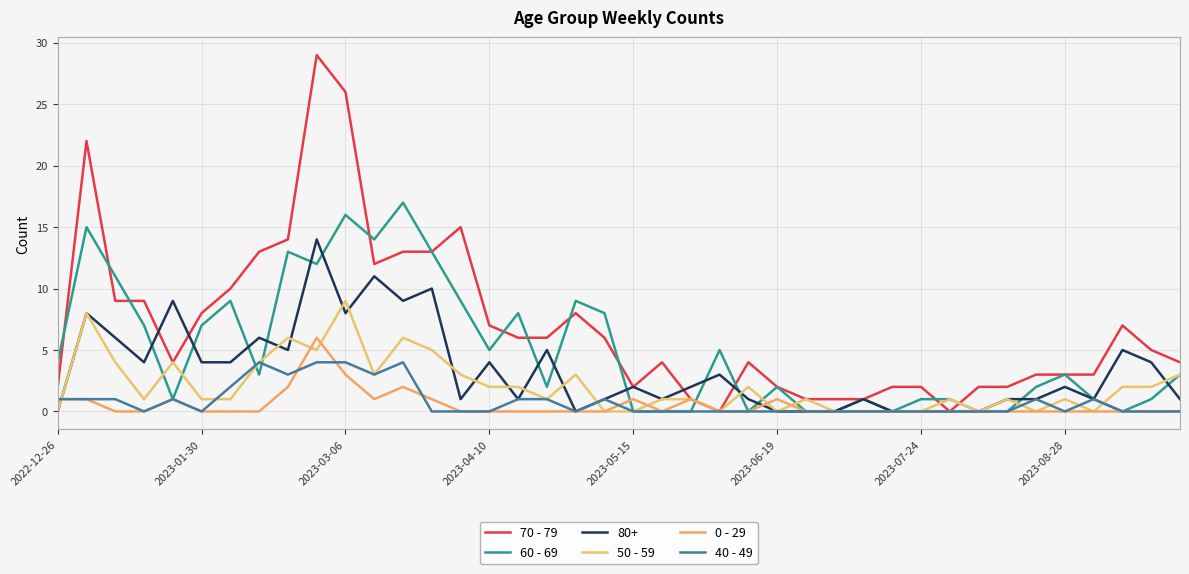

After their last crossing, which series has the higher values: 50 - 59 or 40 - 49?

50 - 59